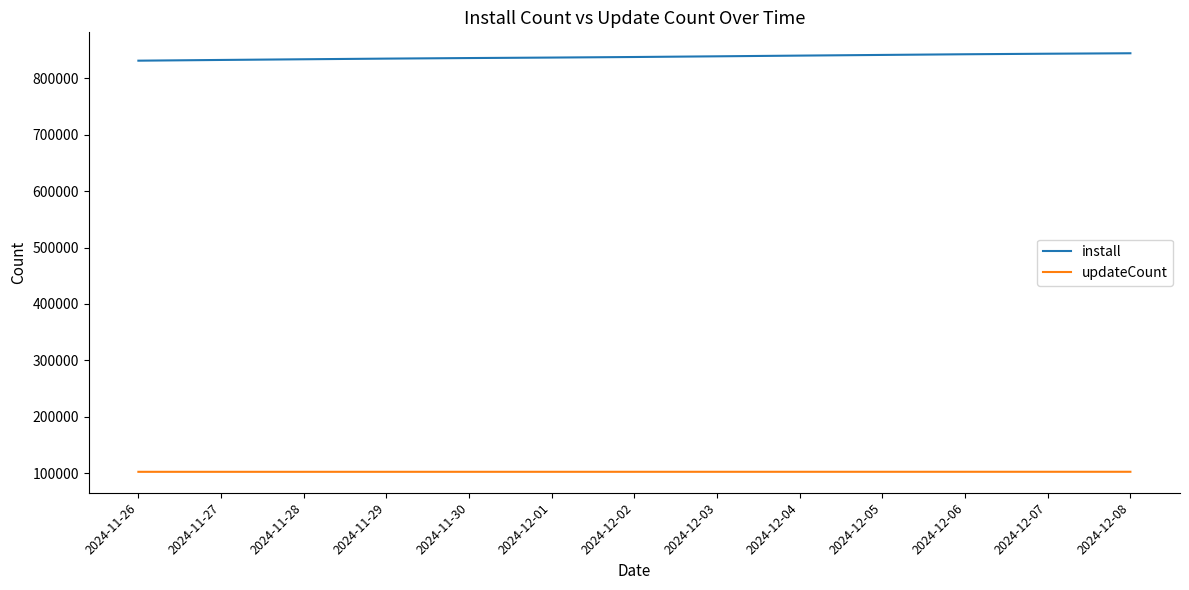

Which series has the largest total across all categories?

install